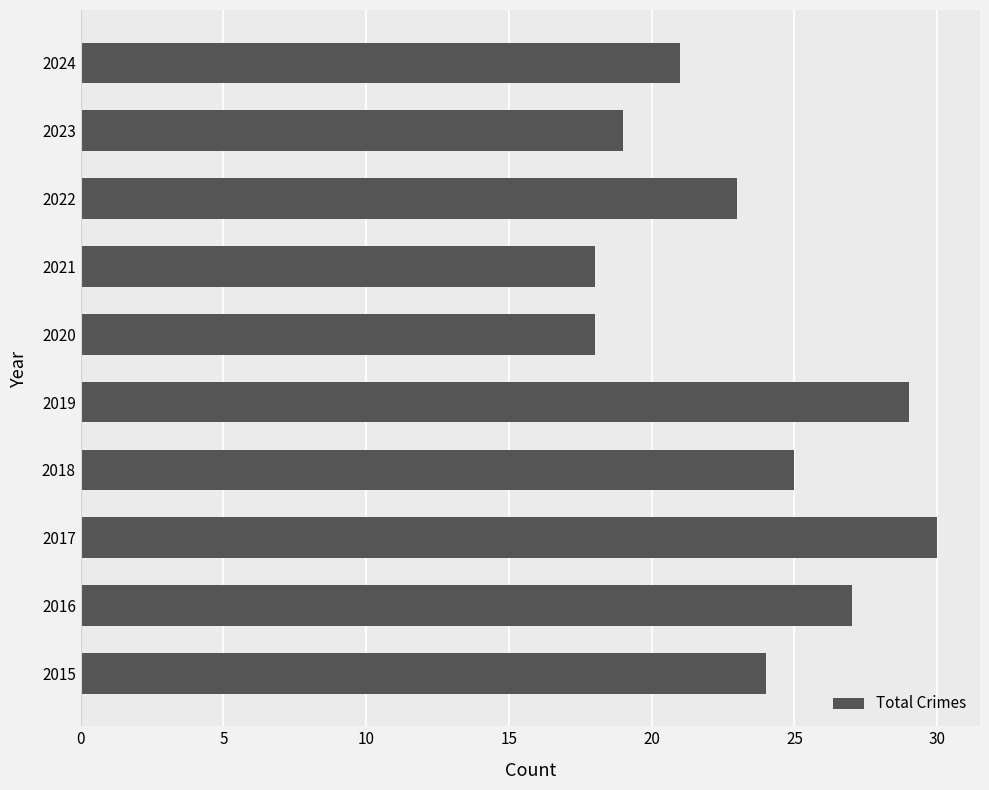

Is it true that the value at 2019 is 29?

True